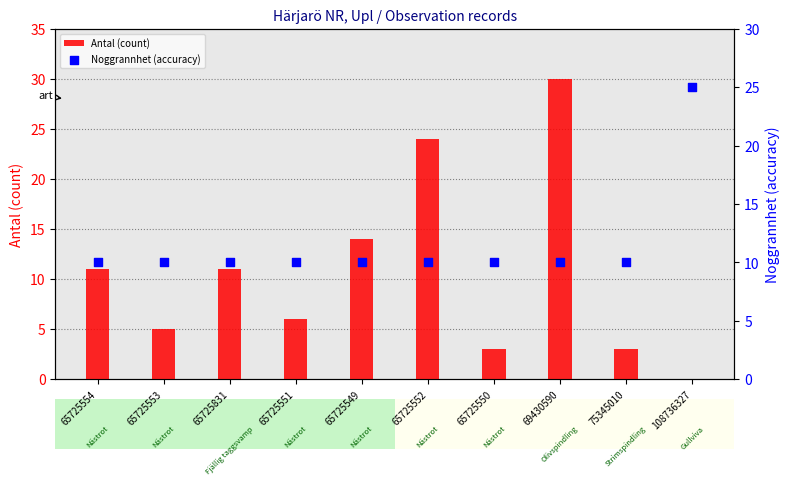

At which category is the sum across all series the highest?

69430590